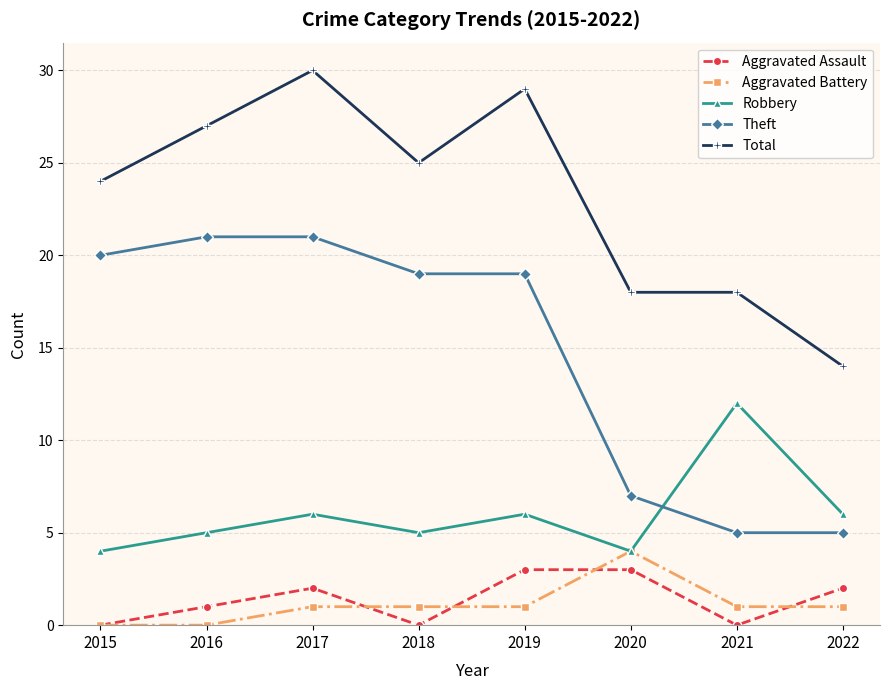

The Aggravated Battery series shows 0 at 2016. True or false?

True